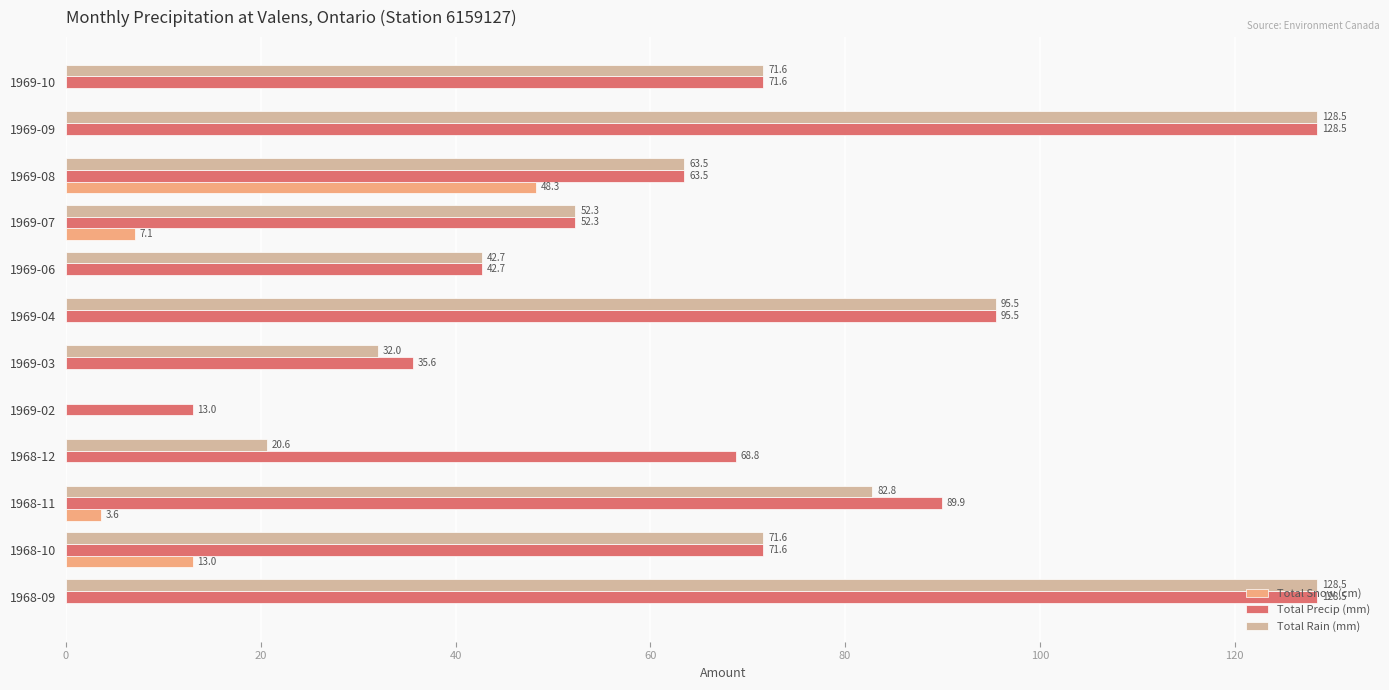

How many values in Total Rain (mm) are above zero?

11